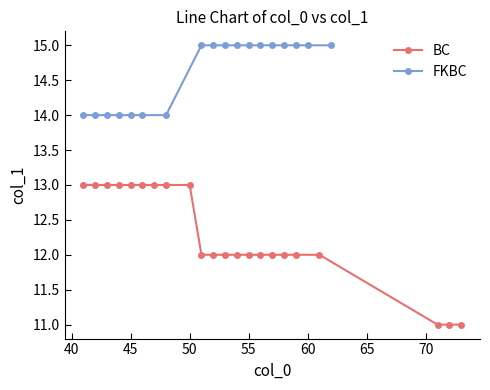

What is the maximum value shown in the chart?

15